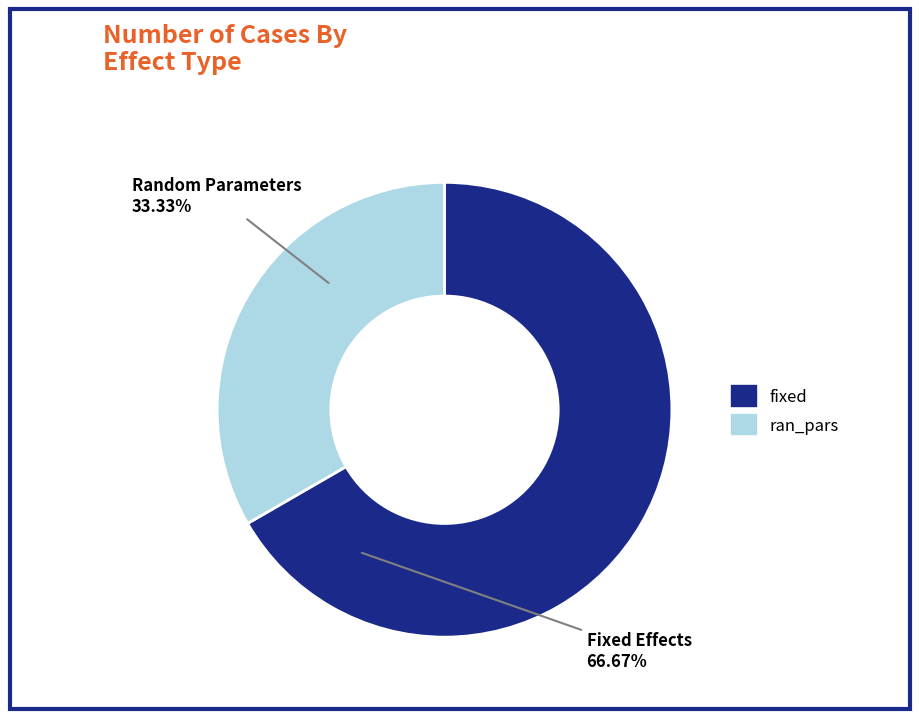

How many segments does this pie chart have?

2